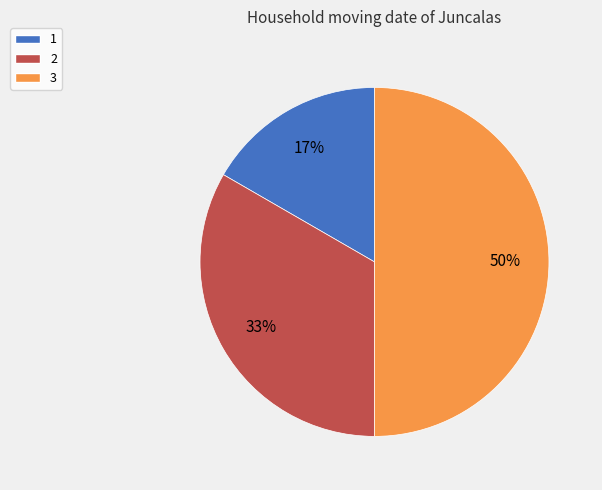

Which category has the smallest portion of the pie?

1